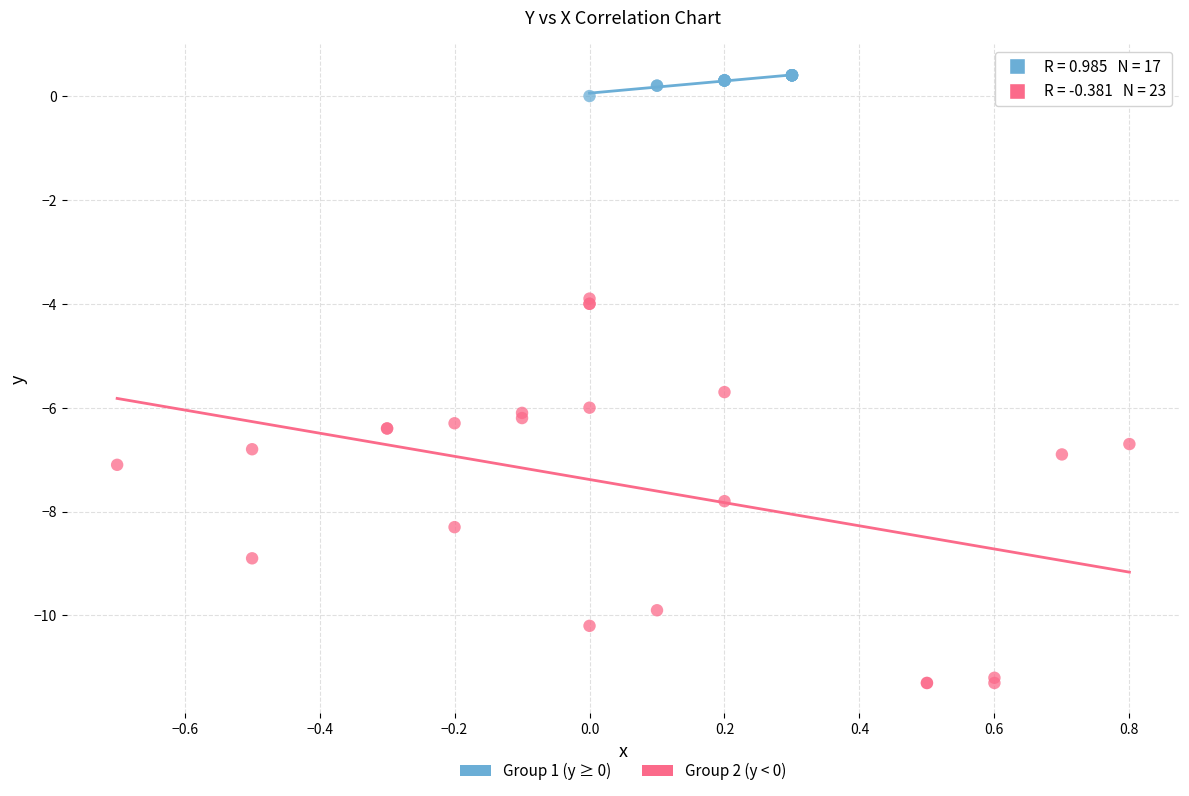

What are all the series names shown in the legend?

Group 1 (y ≥ 0), Group 2 (y < 0)